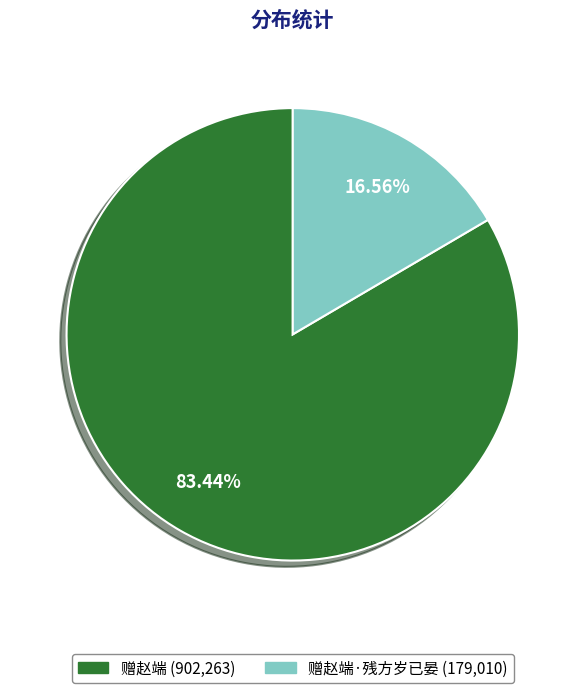

To the nearest percent, what is the average slice percentage?

50%